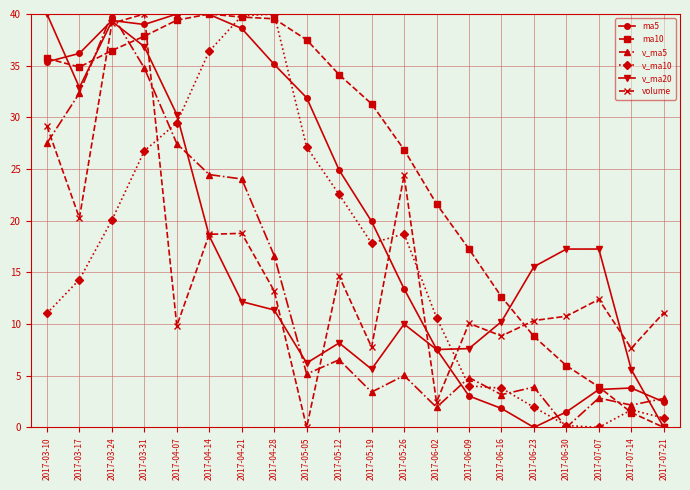

What is the value of the ma10 point at the 3rd from the left?

36.5